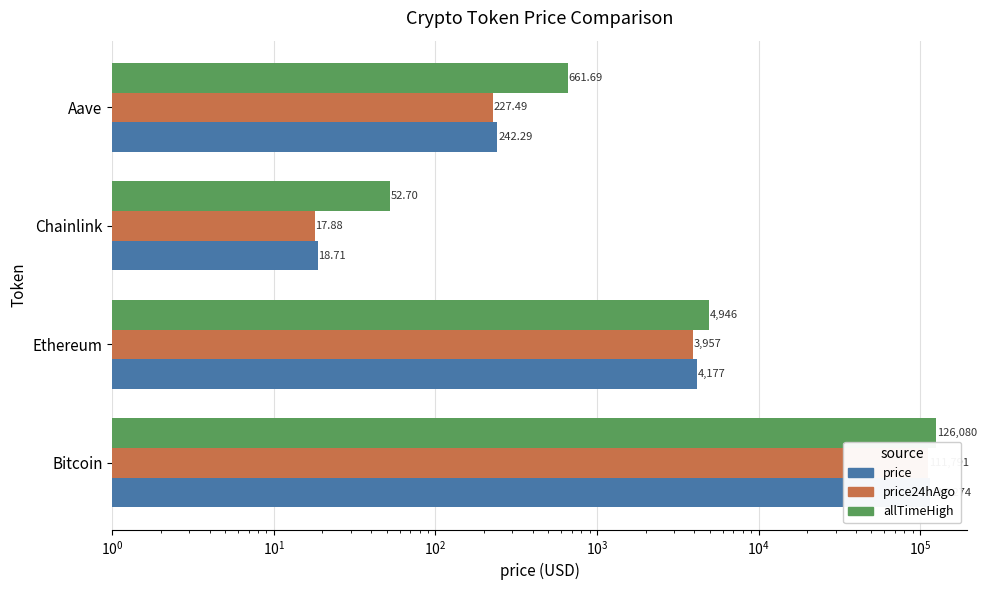

Are the bars grouped side by side (vs. stacked)?

Yes